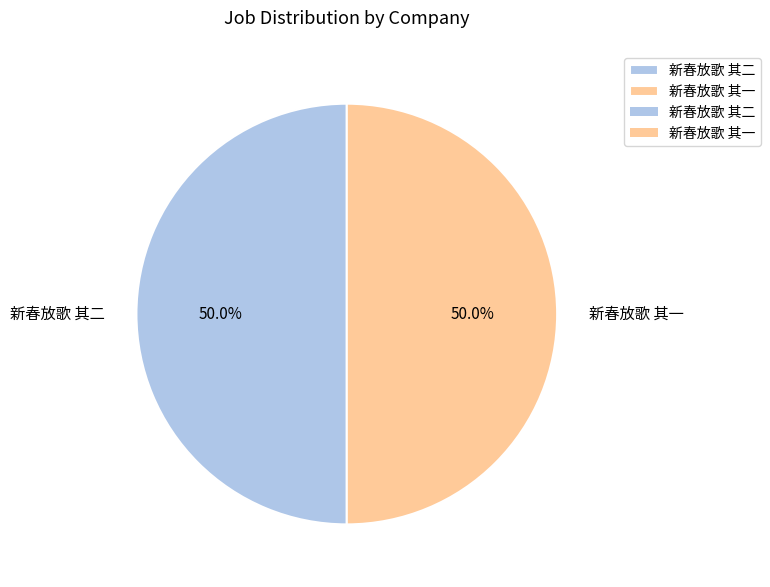

Approximately how many times larger is the value at 新春放歌 其二 compared to 新春放歌 其一?

1.0